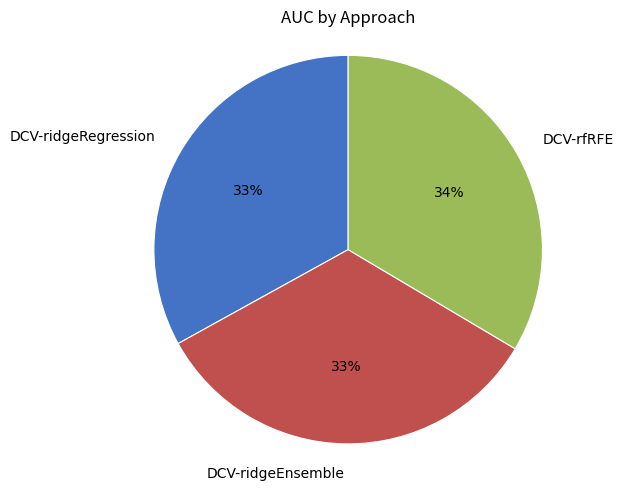

How many slices are in this pie chart?

3